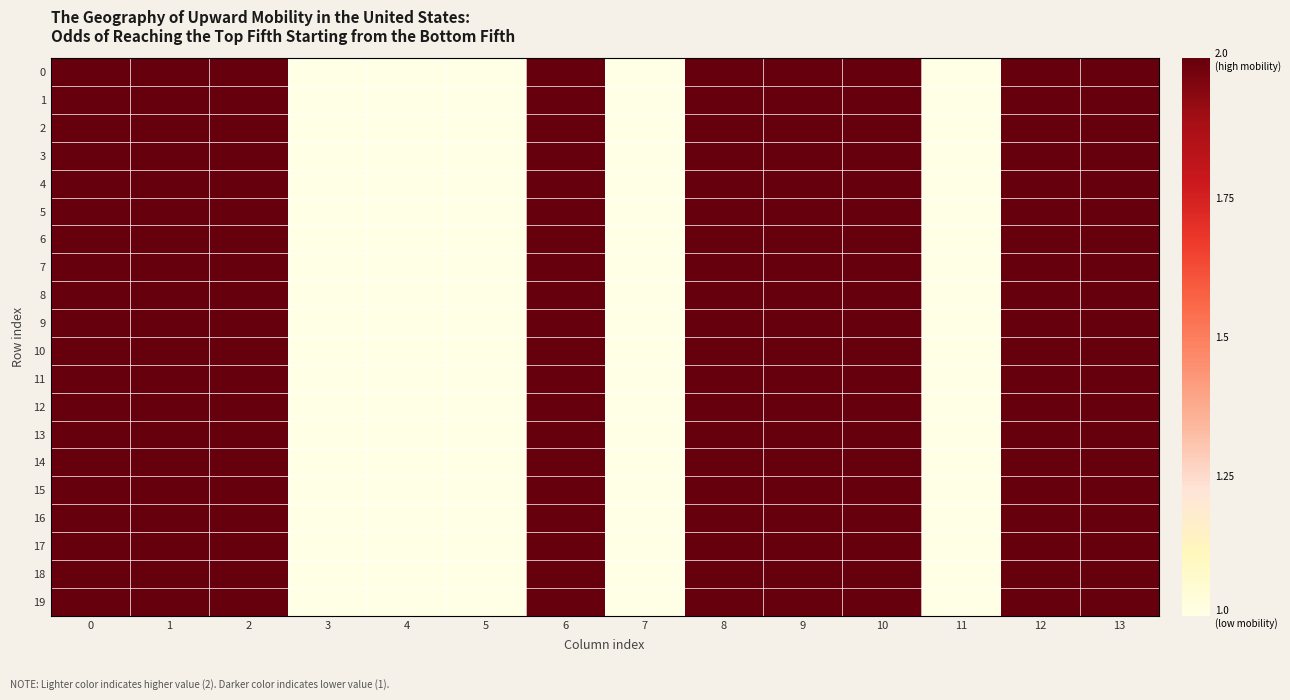

What is the total value across all series at 3?

20